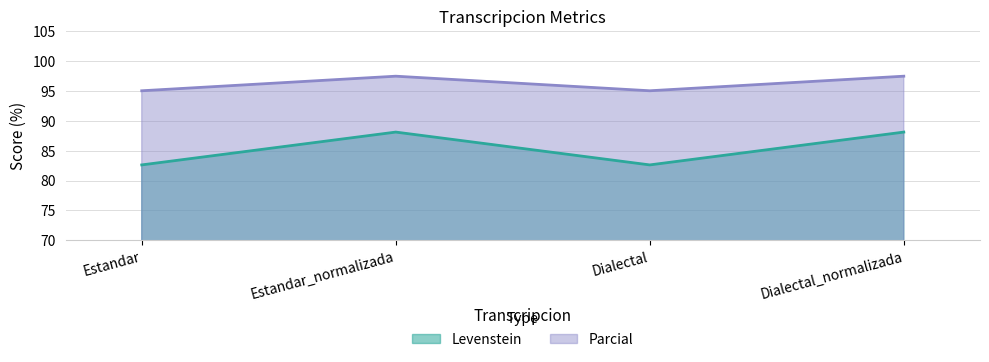

How many interior local peaks does the Levenstein series have?

1